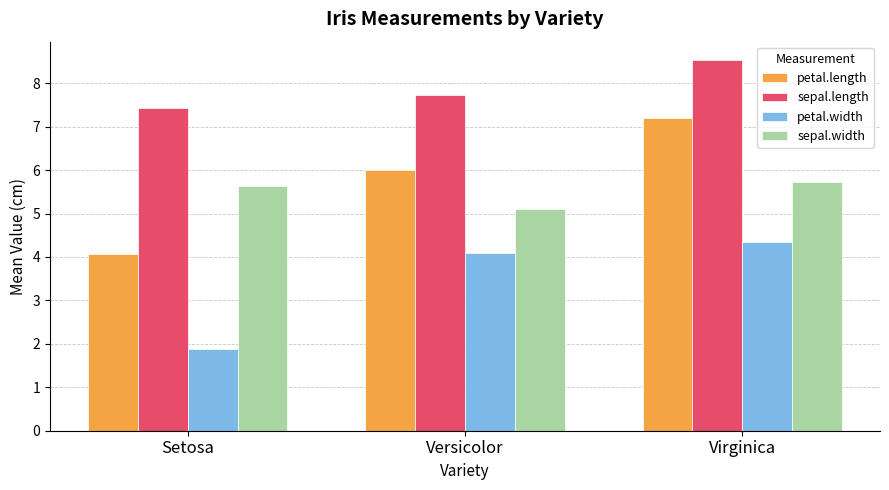

What is the sum of the petal.length values at Versicolor and Setosa?

10.1